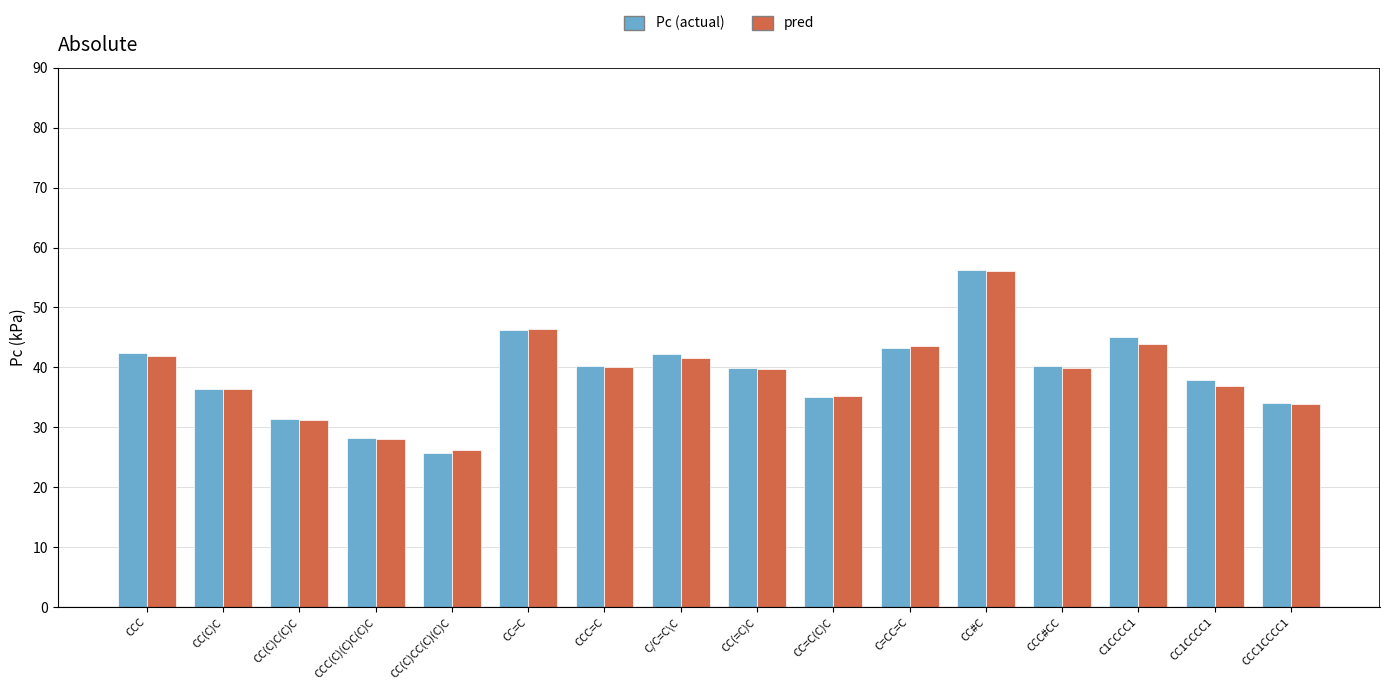

True or false: pred has a value of 43.5 at C=CC=C.

True